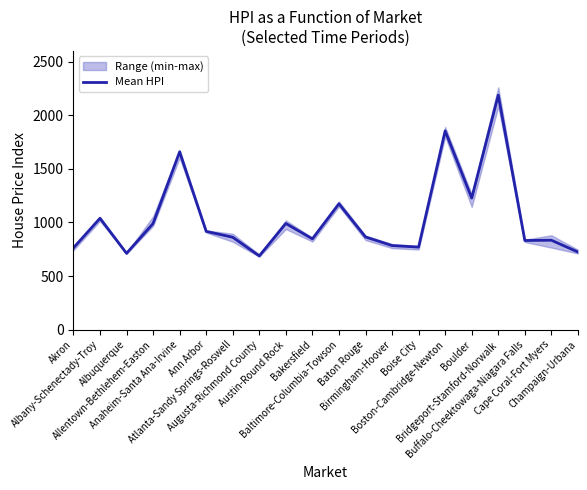

At which category does the data reach its first local peak?

Albany-Schenectady-Troy